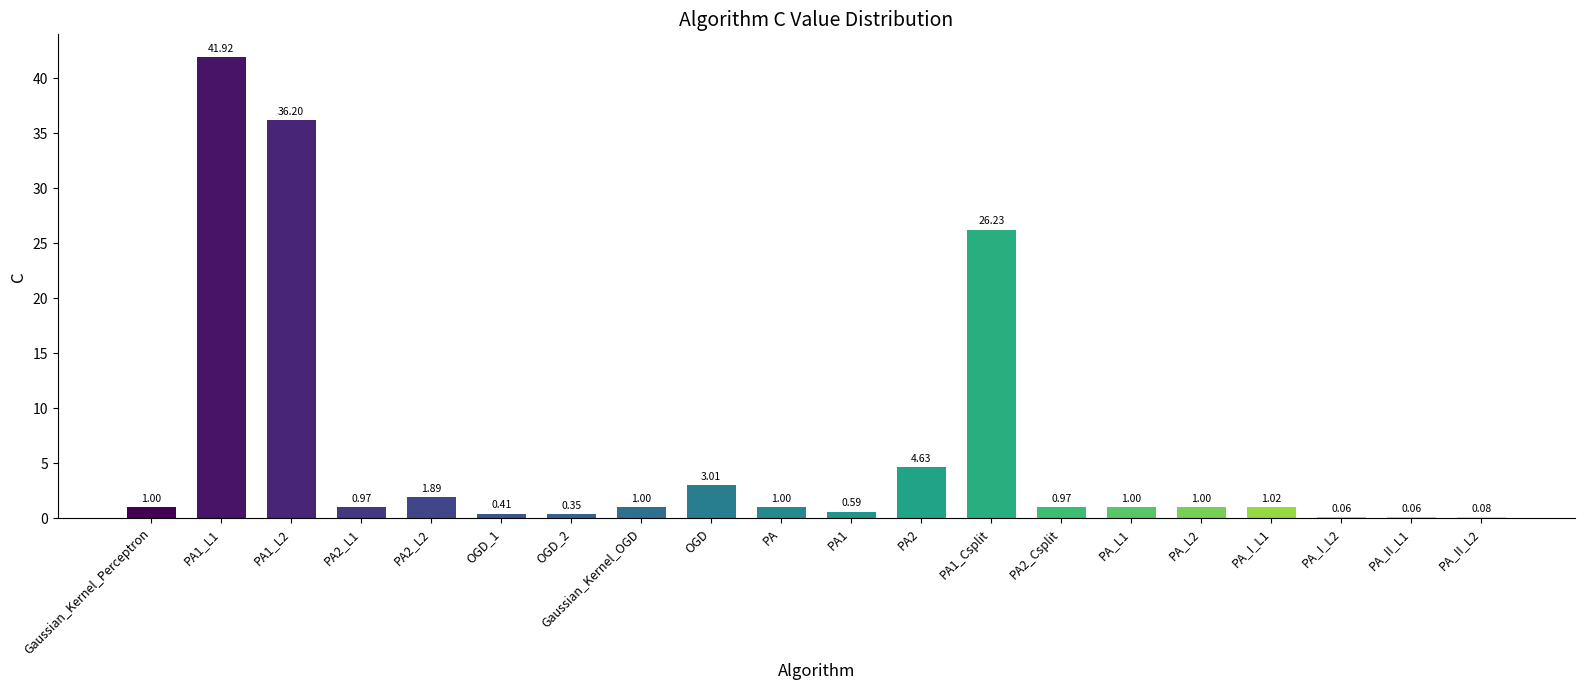

What is the change in value from OGD_1 to PA_I_L1?

+0.6